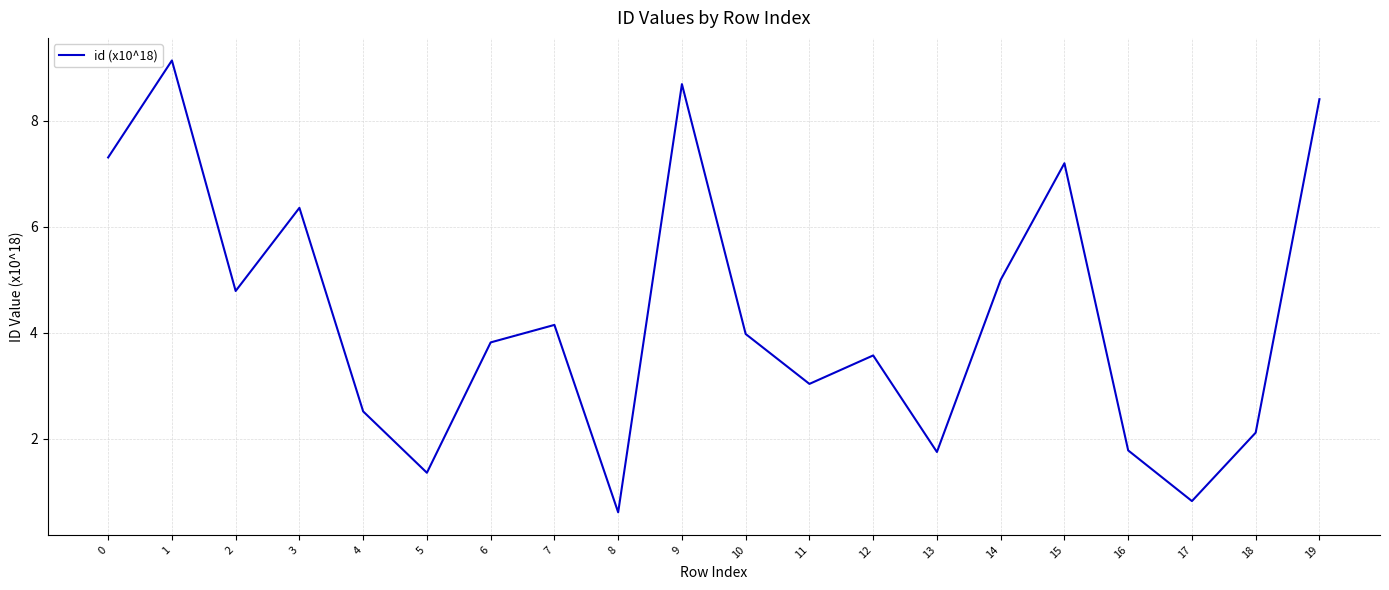

What is the difference between the values at 3 and 13?

4.6